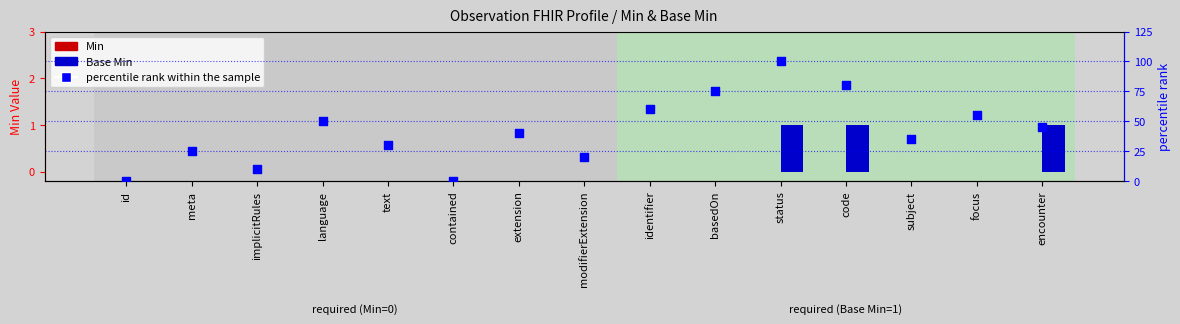

Which series has the largest total across all categories?

percentile rank within the sample